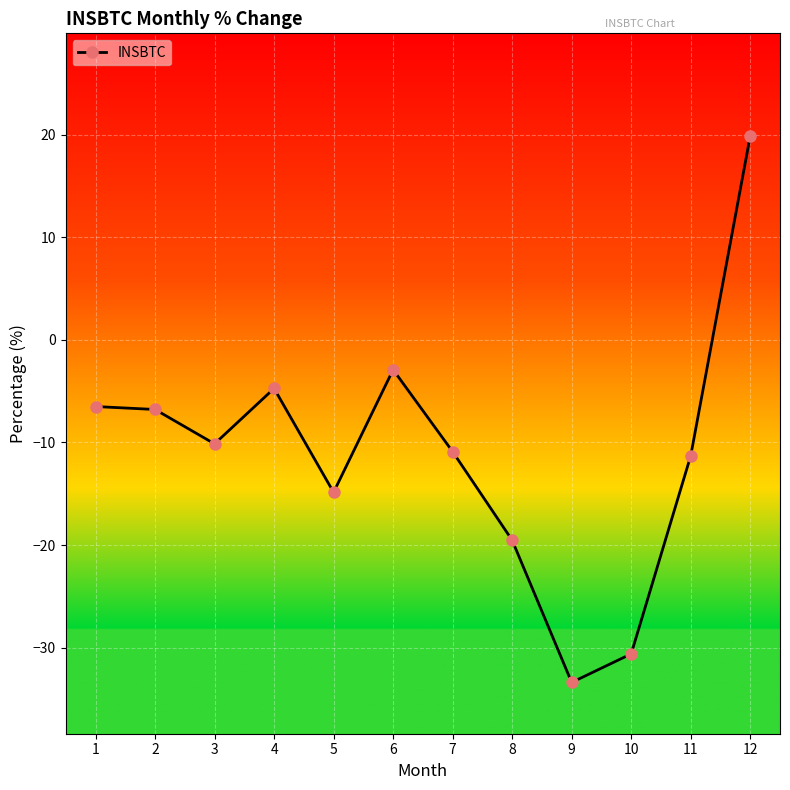

How many data points does each series have?

12